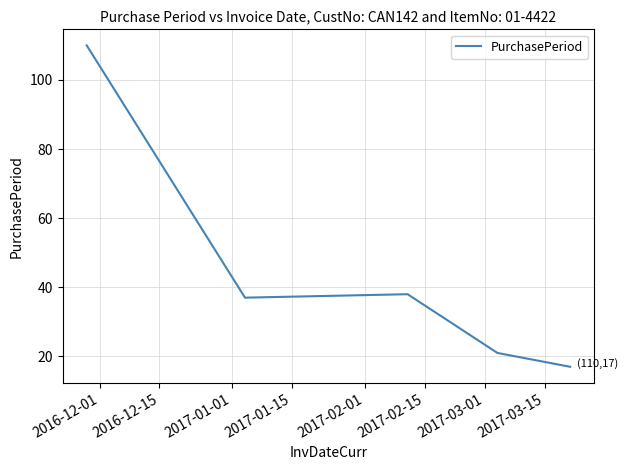

What is the smallest value displayed?

17